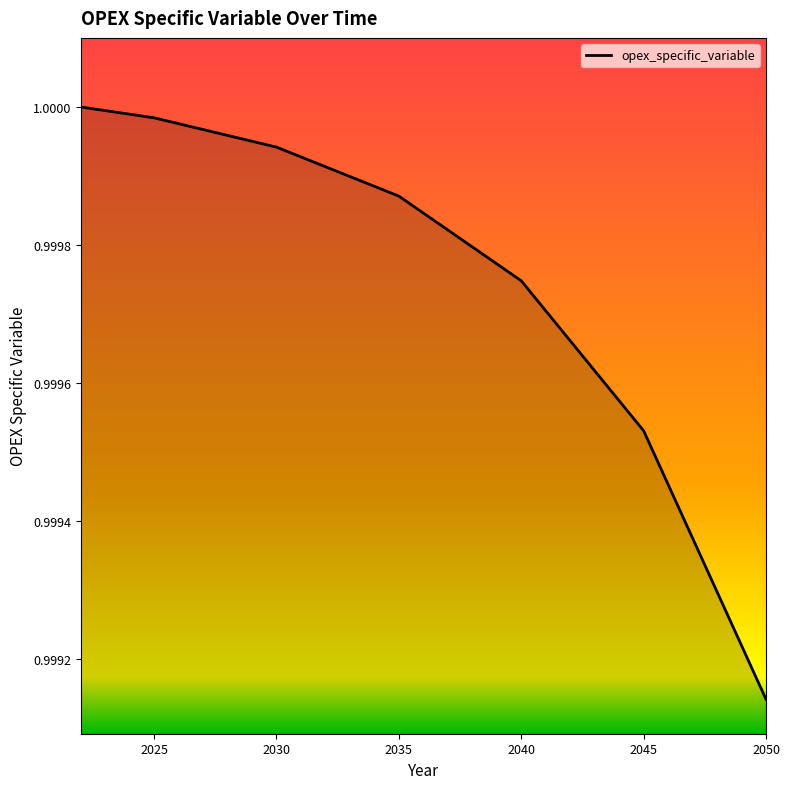

What is the sum of all values?

29.0